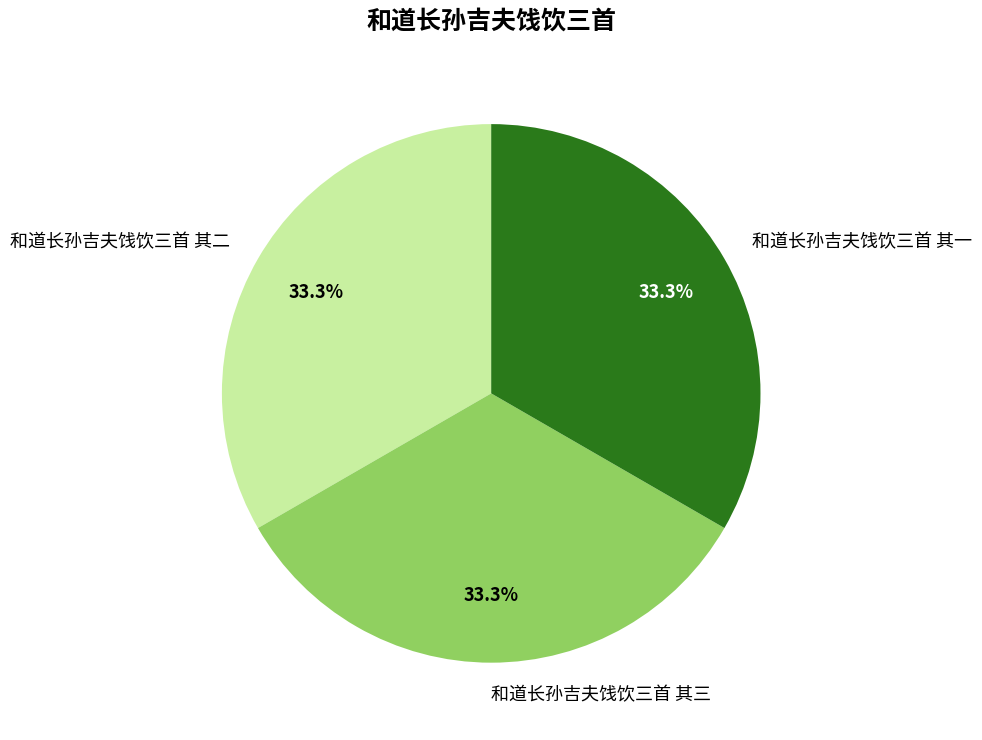

What portion of the pie excludes 和道长孙吉夫饯饮三首 其一?

66.7%